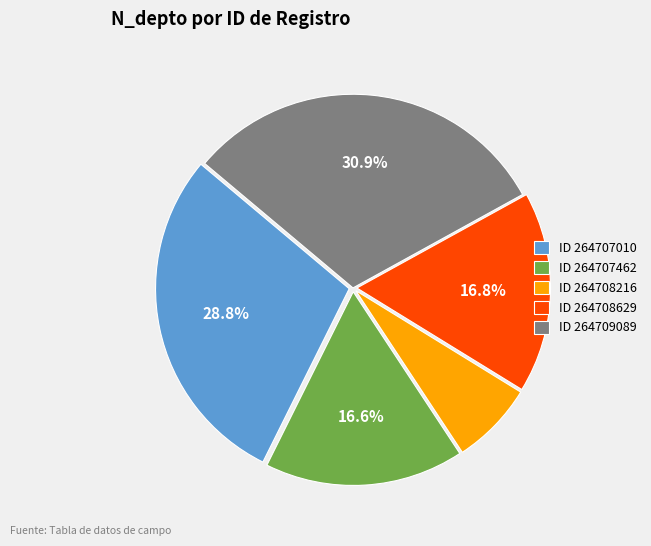

What percentage is NOT represented by ID 264707010?

71.2%